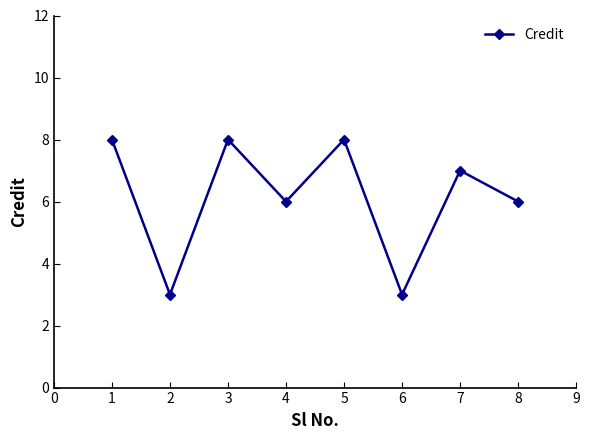

Reading right to left, what are all the values shown in this chart?

6	7	3	8	6	8	3	8